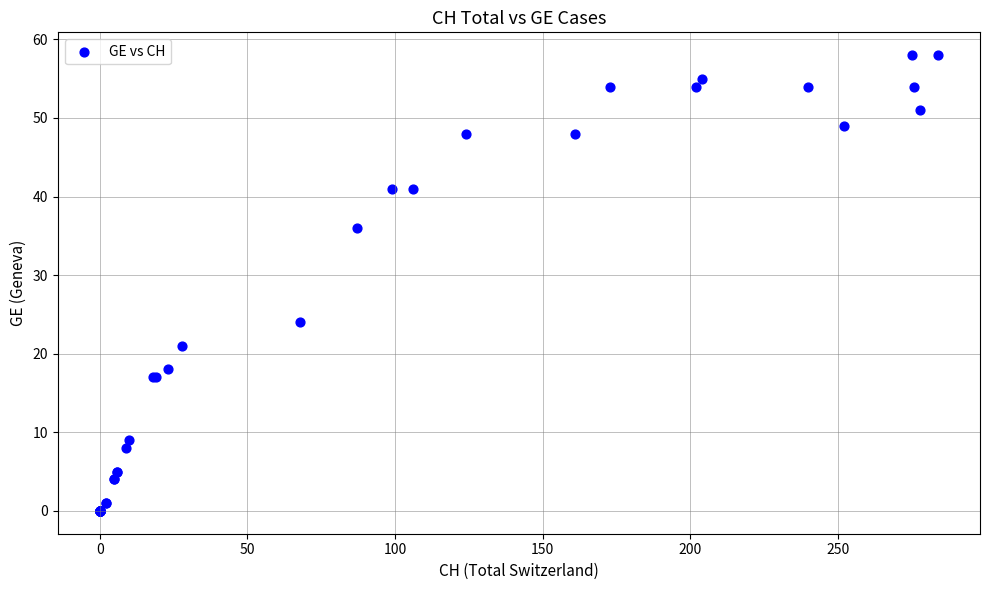

What Y value in the scatter plot is closest to 29?

24